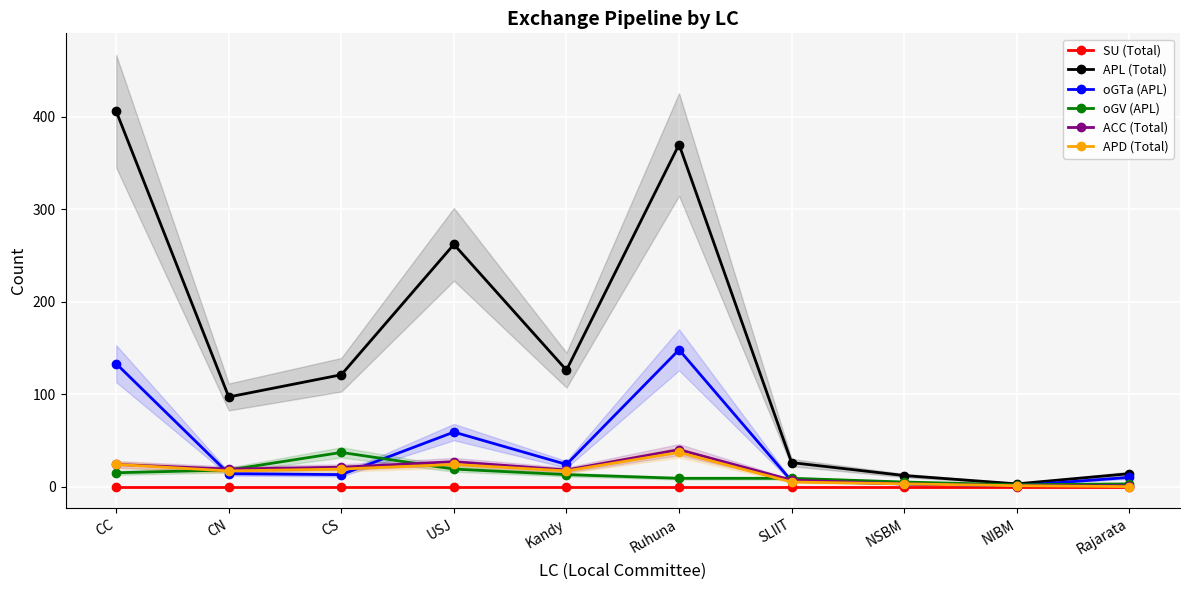

Is it true that APD (Total) equals 37 at USJ?

False